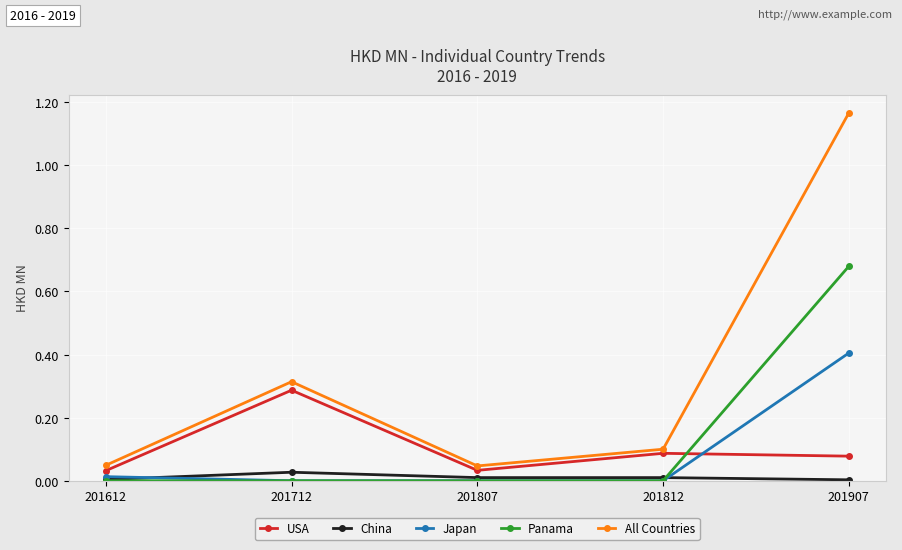

At which label does USA reach its peak?

201712